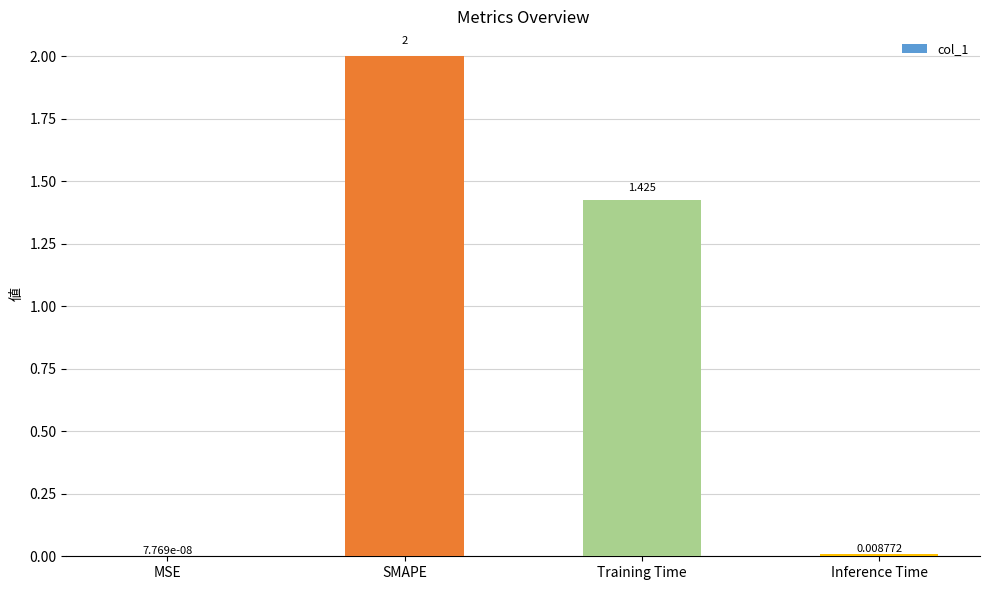

Which label corresponds to the largest value in the chart?

SMAPE